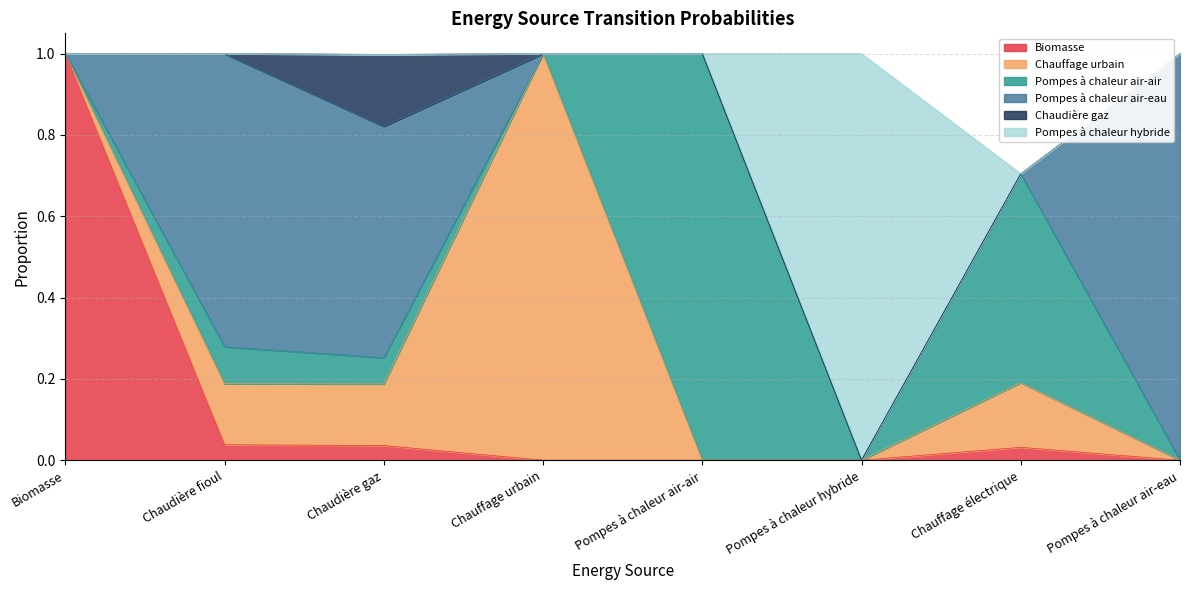

What is the label of the 1st point from the right?

Pompes à chaleur air-eau